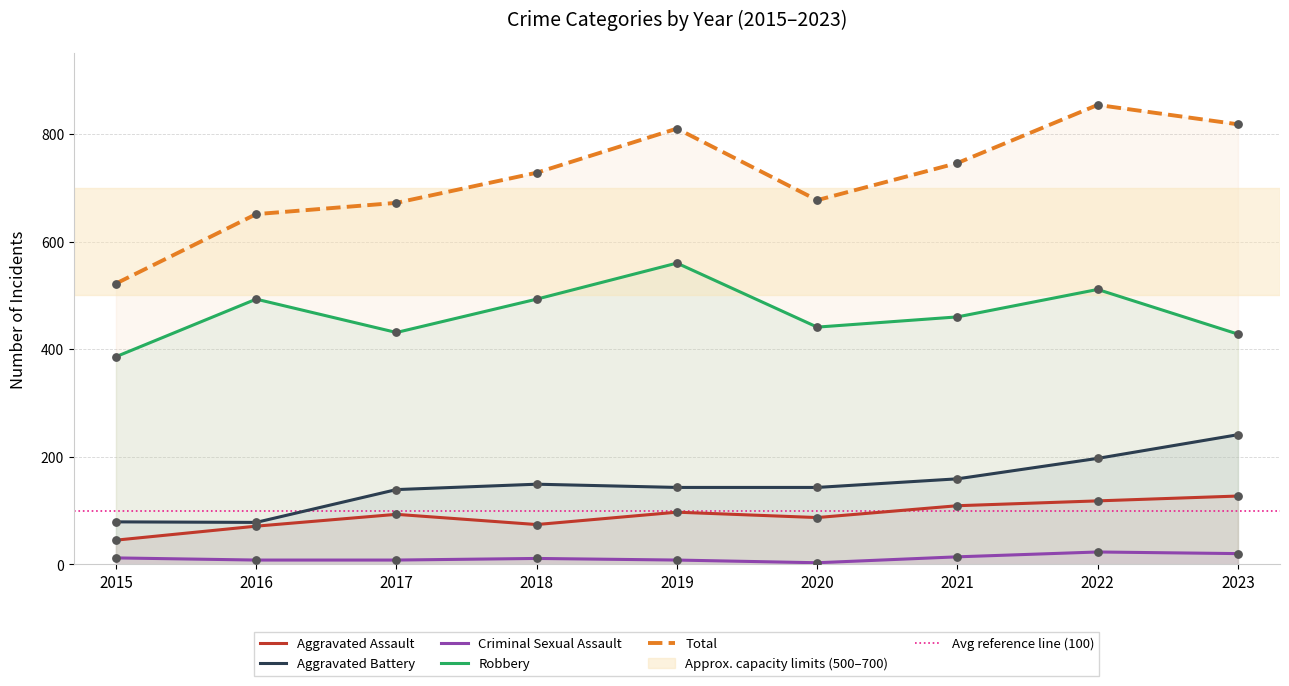

Is the value of Criminal Sexual Assault at 2023 greater than the value of Robbery at 2019?

No